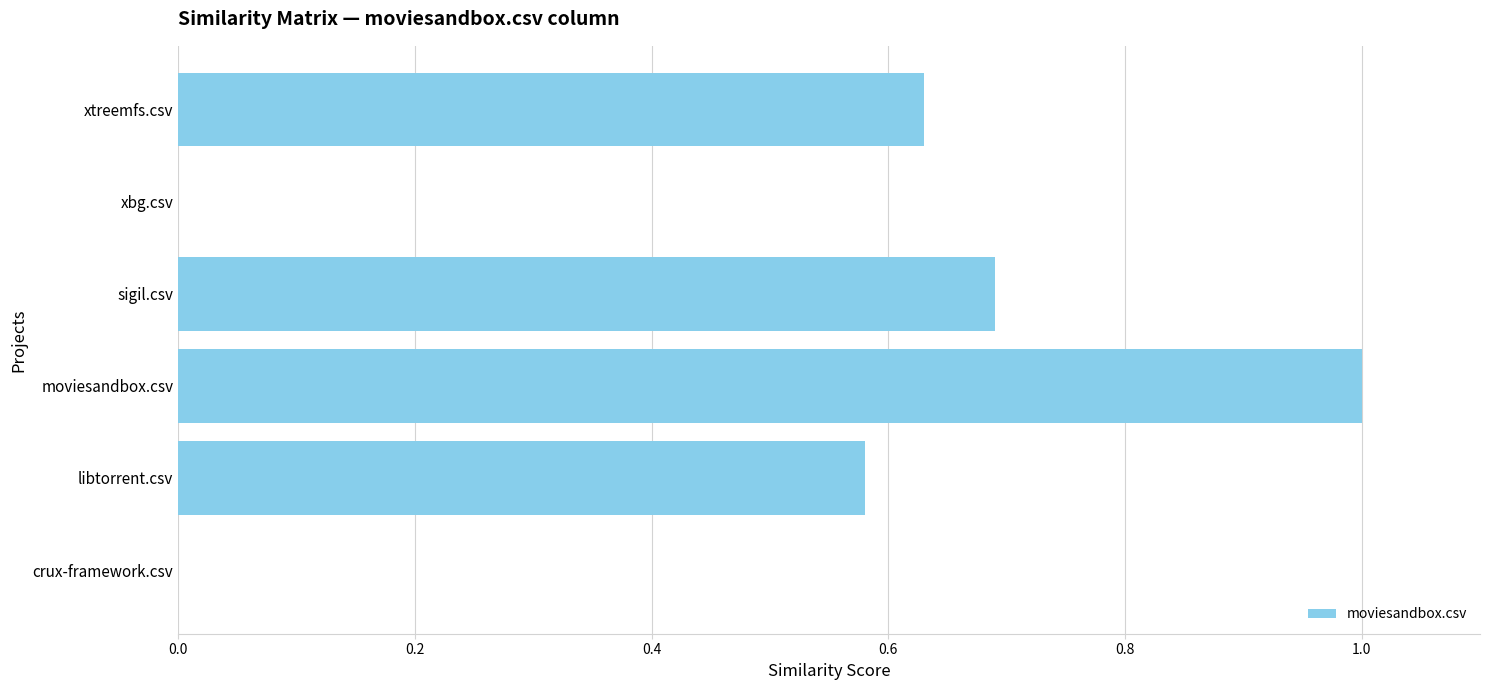

The chart shows a value of 0.2 at libtorrent.csv. True or false?

False